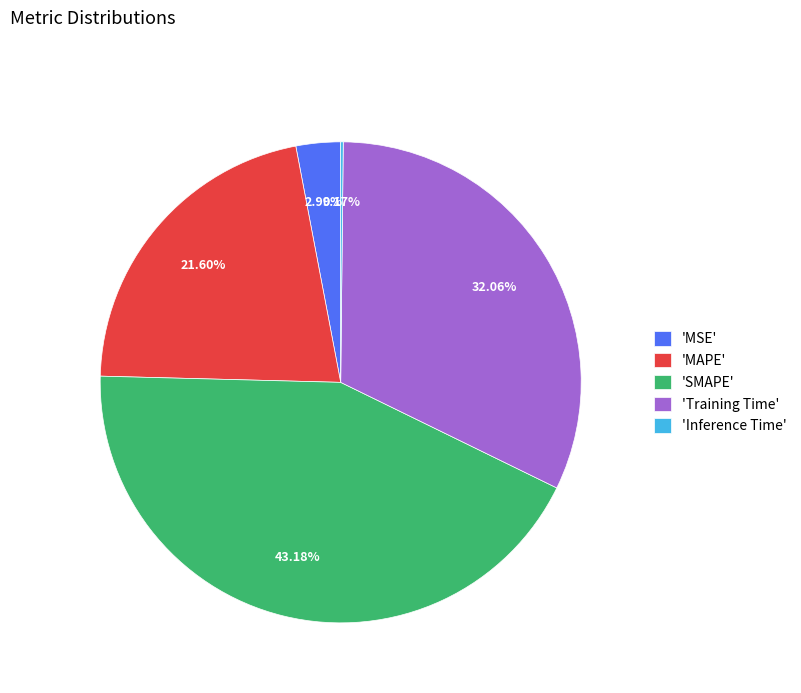

Is there a majority slice in this chart?

No